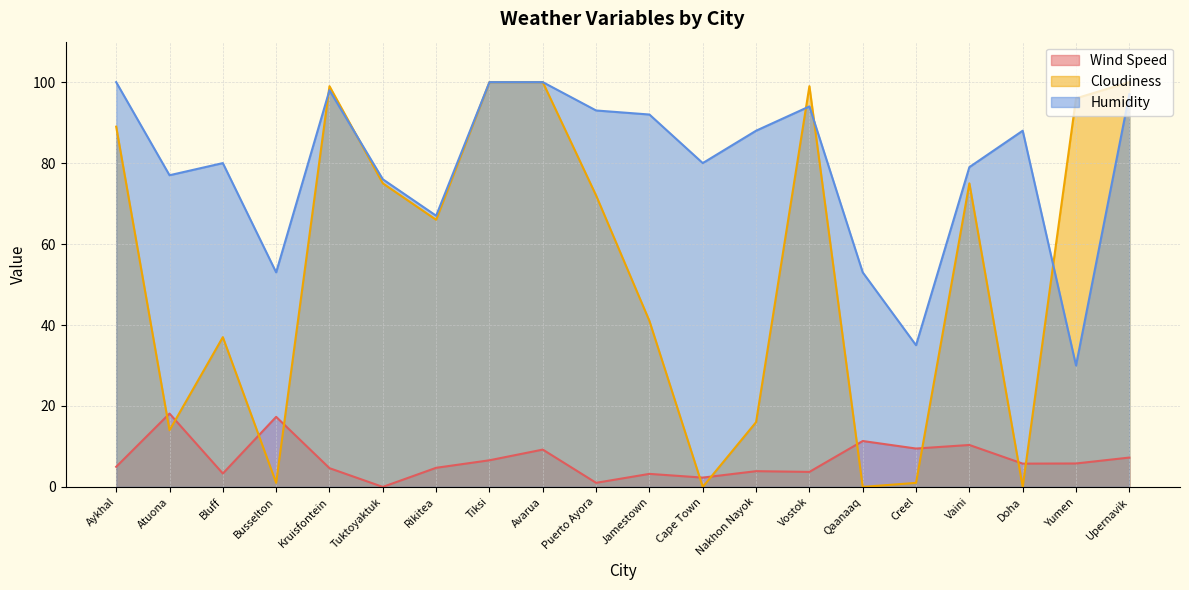

What is the difference between the maximum and minimum values in the Wind Speed series?

18.1